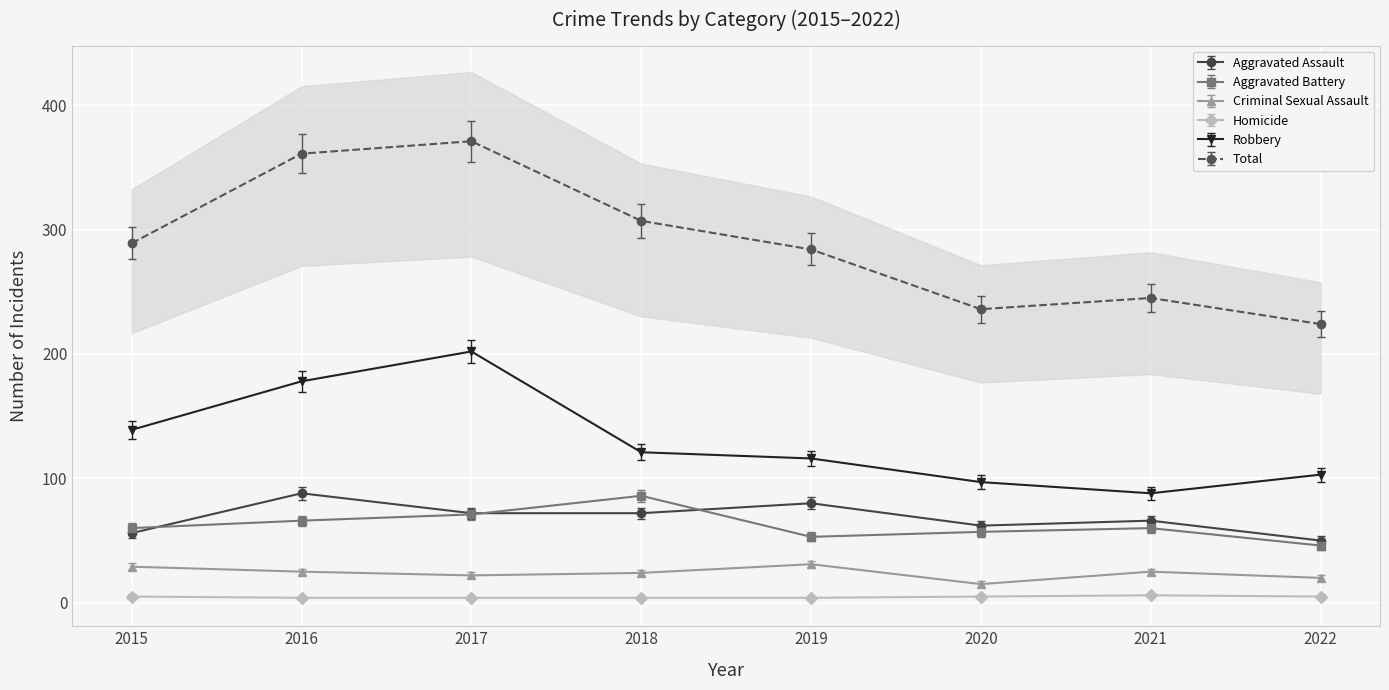

Reading right to left, list all the values displayed in this chart.

Aggravated Assault: 2022=50	2021=66	2020=62	2019=80	2018=72	2017=72	2016=88	2015=56
Aggravated Battery: 2022=46	2021=60	2020=57	2019=53	2018=86	2017=71	2016=66	2015=60
Criminal Sexual Assault: 2022=20	2021=25	2020=15	2019=31	2018=24	2017=22	2016=25	2015=29
Homicide: 2022=5	2021=6	2020=5	2019=4	2018=4	2017=4	2016=4	2015=5
Robbery: 2022=103	2021=88	2020=97	2019=116	2018=121	2017=202	2016=178	2015=139
Total: 2022=224	2021=245	2020=236	2019=284	2018=307	2017=371	2016=361	2015=289